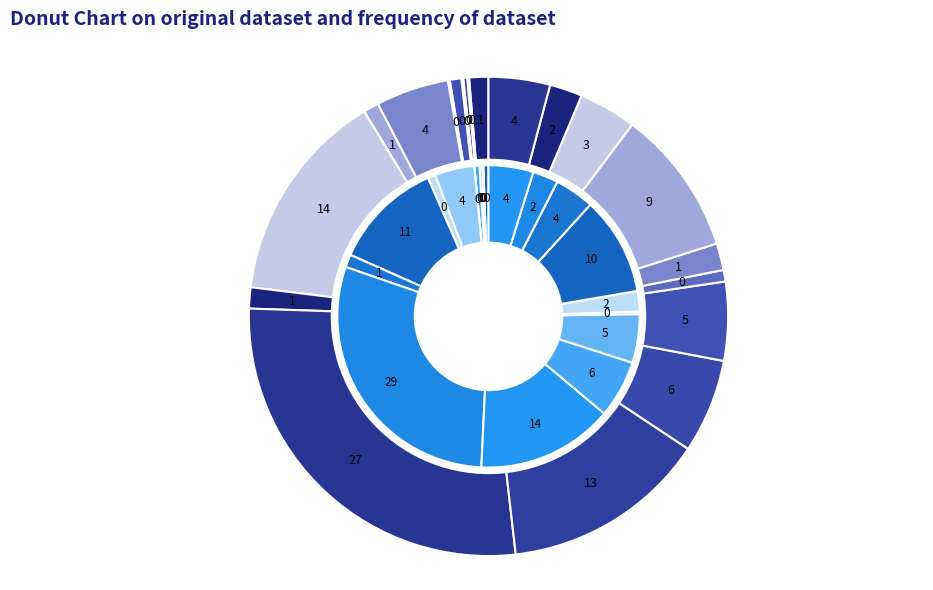

Rank the series by their maximum value, from highest to lowest.

A2022001, A2021001